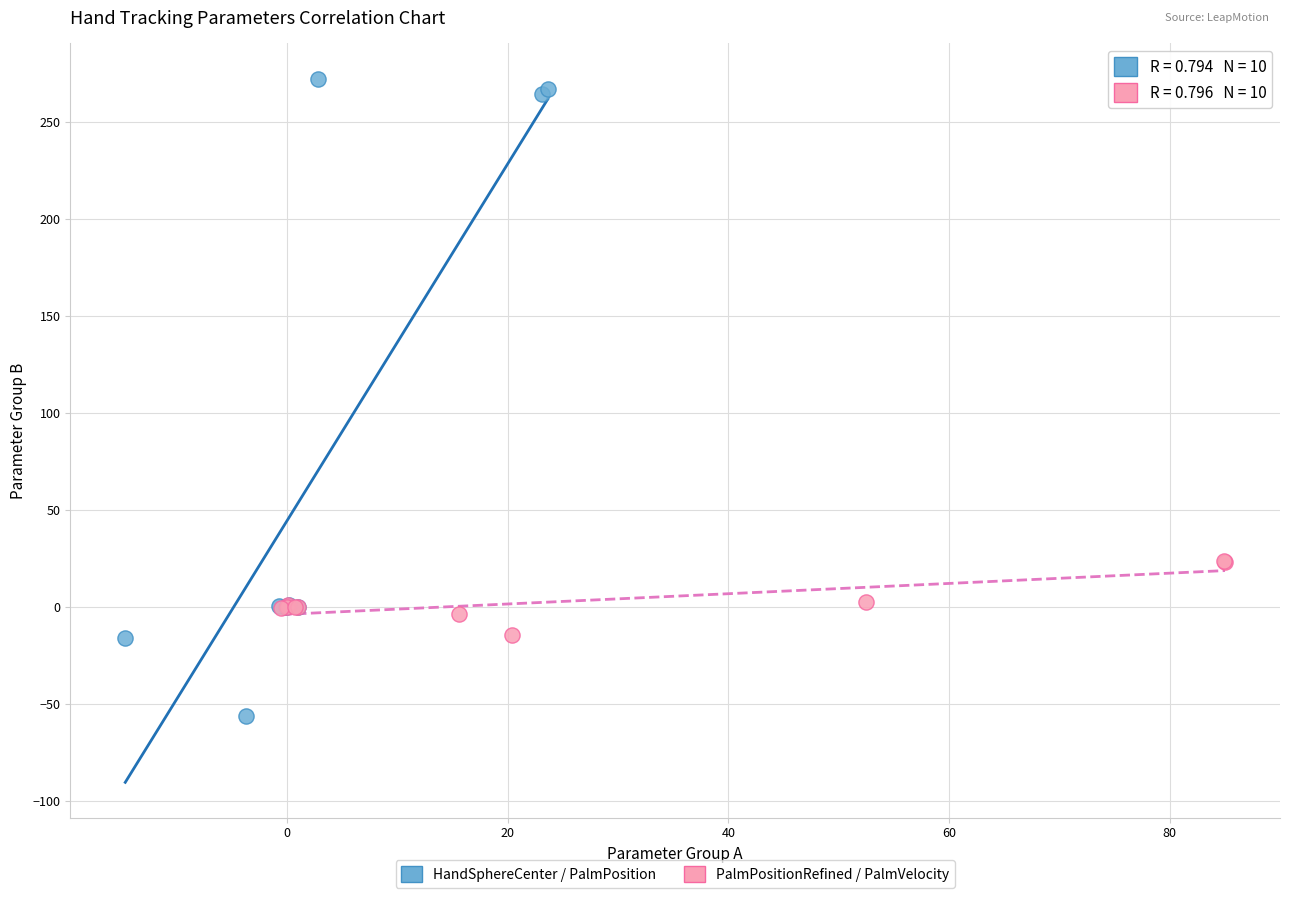

Which series reaches the minimum Y coordinate?

HandSphereCenter / PalmPosition